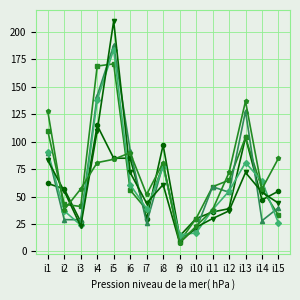

What is the difference between the highest and lowest values at i1?

66